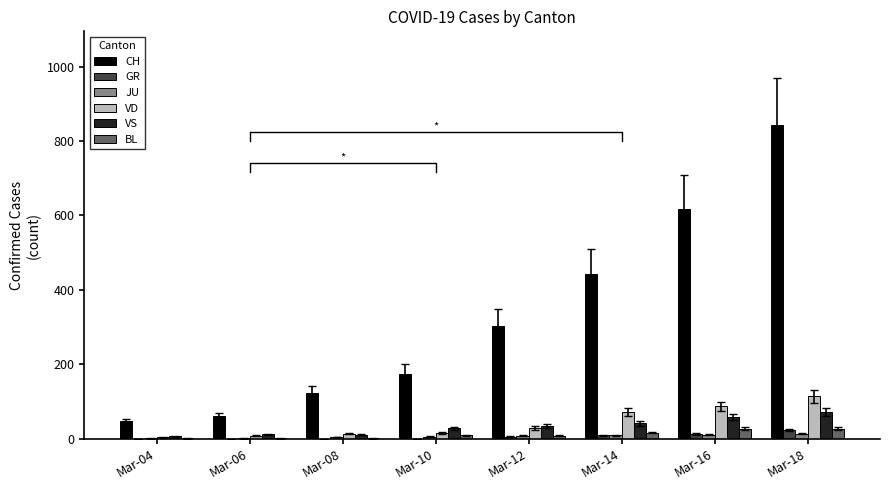

What is the greatest value displayed?

842